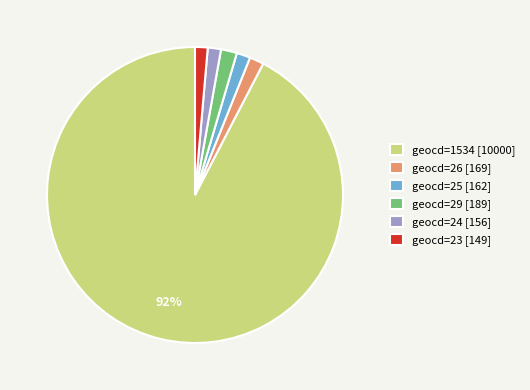

Do geocd=25 [162] and geocd=23 [149] together represent more than half of the pie?

No